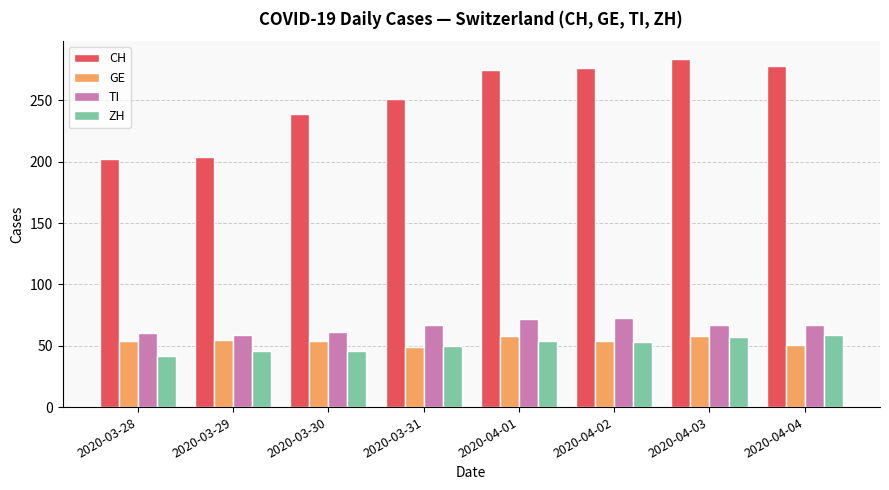

How many values in the CH series are below 275?

4